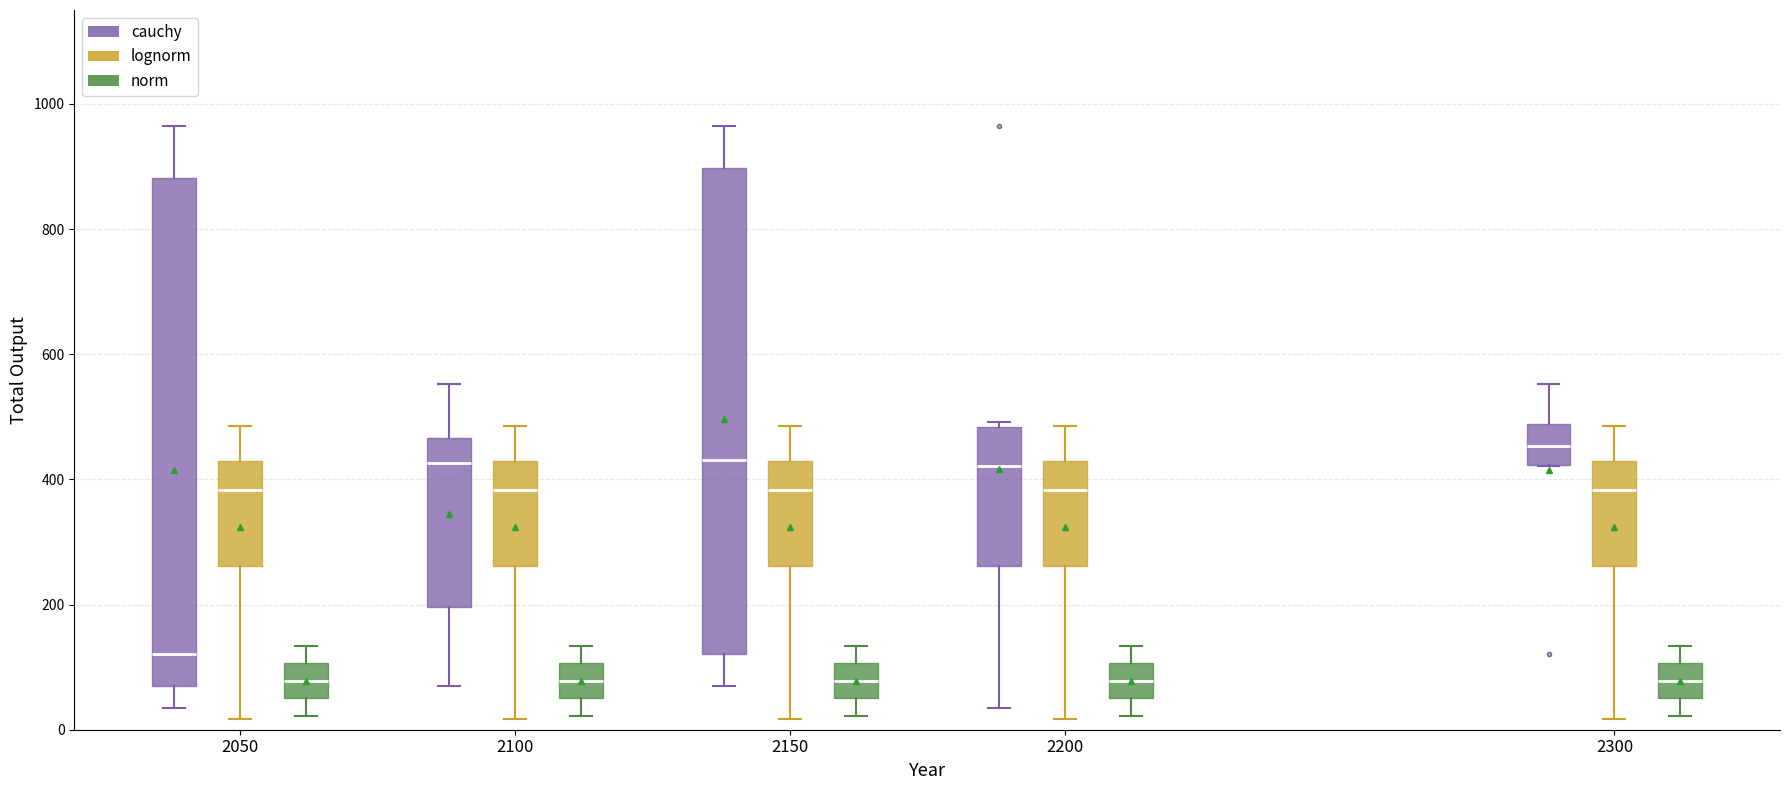

Reading left to right, read every box against the y-axis: the position of its median line, the range the box covers, and the ends of its whiskers. The values are not printed on the chart, so give them approximately, as read against the axis.

2050 (cauchy): median 120, box 80 to 880, whiskers 40 to 960
2050 (lognorm): median 380, box 260 to 420, whiskers 20 to 480
2050 (norm): median 80, box 60 to 100, whiskers 20 to 140
2100 (cauchy): median 420, box 200 to 460, whiskers 80 to 560
2100 (lognorm): median 380, box 260 to 420, whiskers 20 to 480
2100 (norm): median 80, box 60 to 100, whiskers 20 to 140
2150 (cauchy): median 440, box 120 to 900, whiskers 80 to 960
2150 (lognorm): median 380, box 260 to 420, whiskers 20 to 480
2150 (norm): median 80, box 60 to 100, whiskers 20 to 140
2200 (cauchy): median 420, box 260 to 480, whiskers 40 to 500
2200 (lognorm): median 380, box 260 to 420, whiskers 20 to 480
2200 (norm): median 80, box 60 to 100, whiskers 20 to 140
2300 (cauchy): median 460, box 420 to 480, whiskers 420 to 560
2300 (lognorm): median 380, box 260 to 420, whiskers 20 to 480
2300 (norm): median 80, box 60 to 100, whiskers 20 to 140